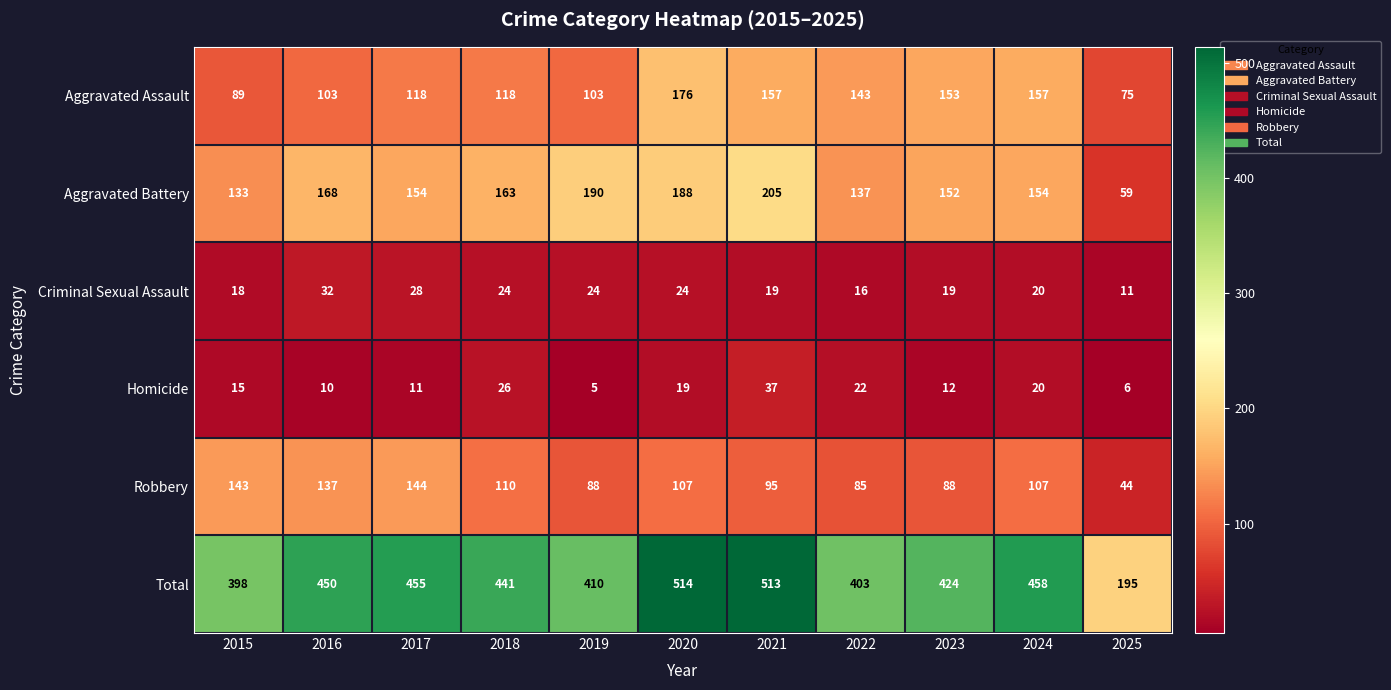

What is the difference between the Aggravated Battery values at 2022 and 2025?

78